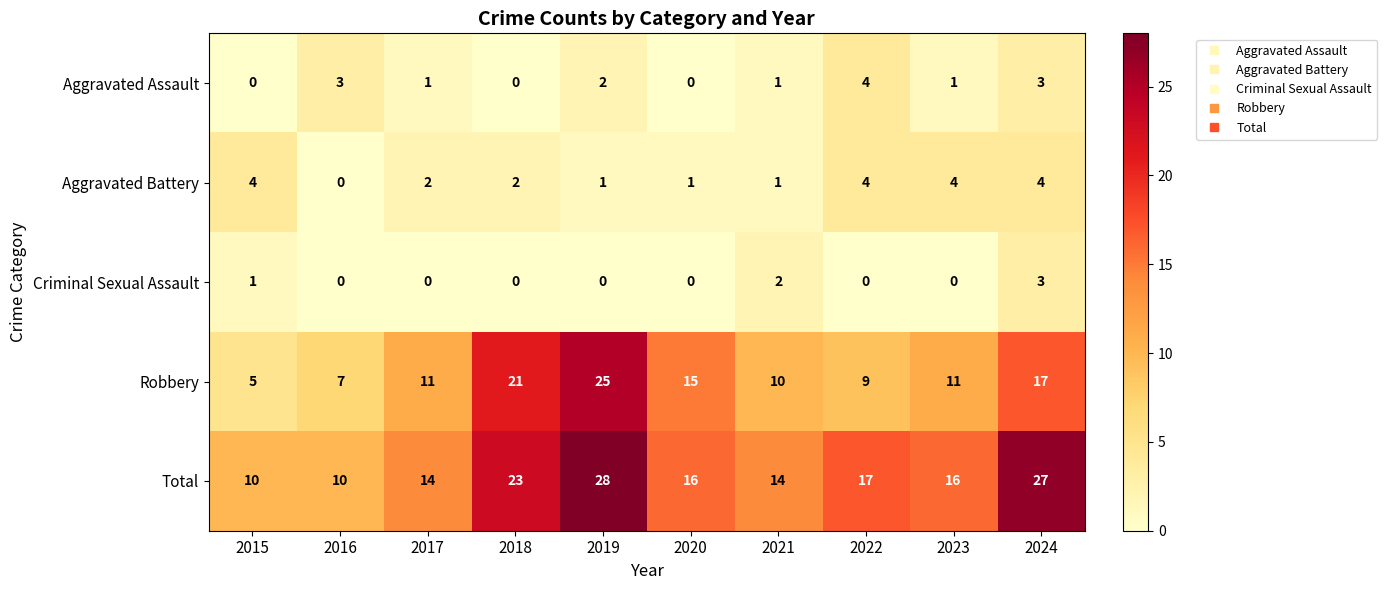

Is the value of Robbery at 2016 greater than the value of Total at 2023?

No